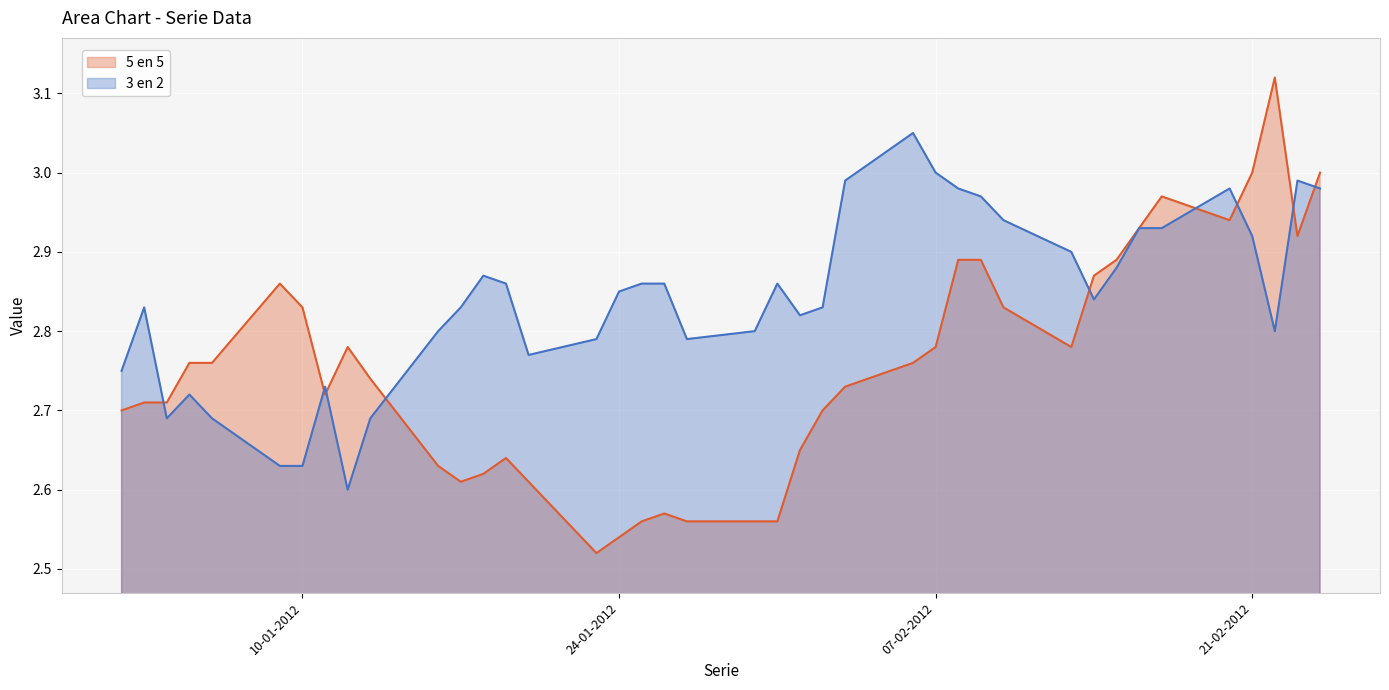

What is the label of the 2nd point from the right?

23-02-2012